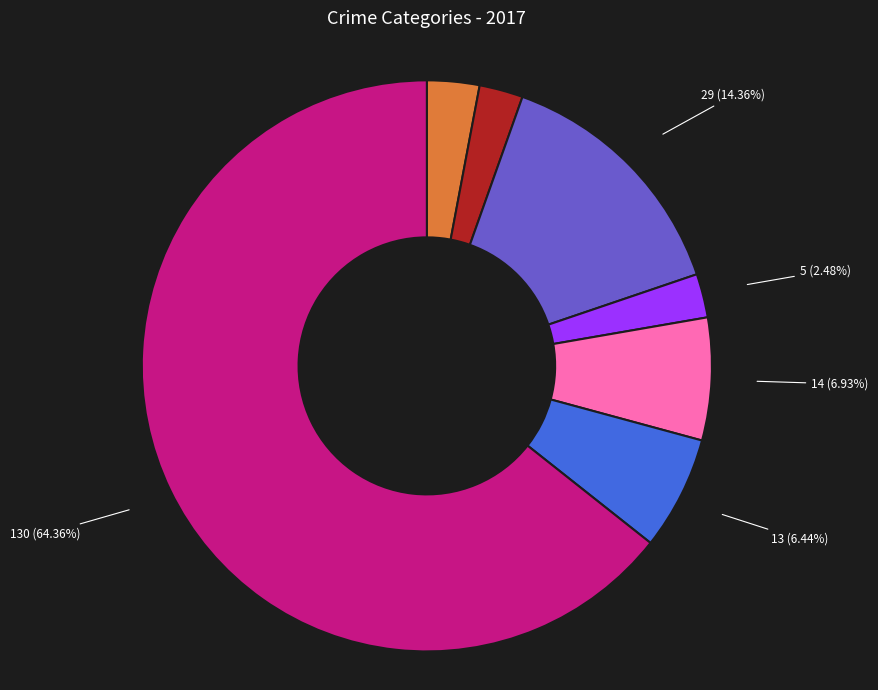

Does any single category account for the majority?

Yes